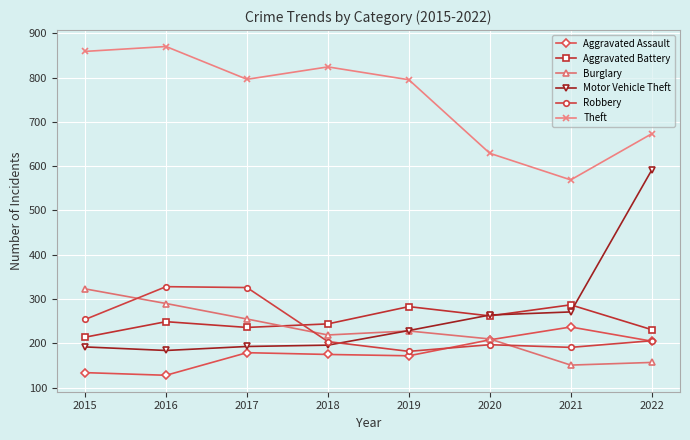

Is the value of Theft at 2019 greater than the value of Robbery at 2019?

Yes